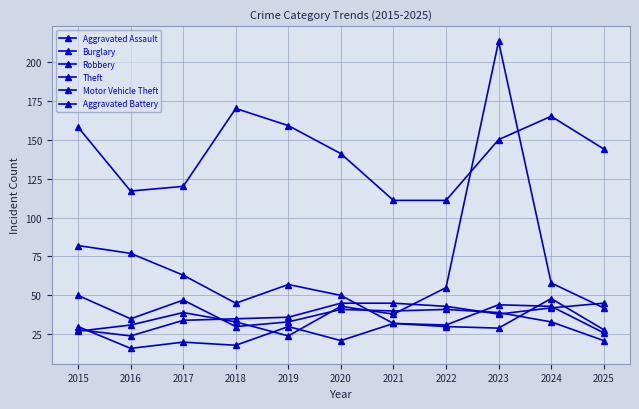

How many categories are shown in the chart?

11